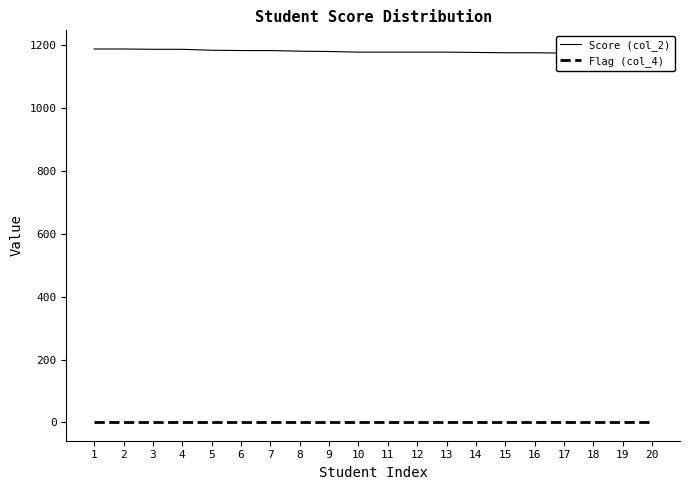

Is it true that Score (col_2) equals 1176 at 16?

True